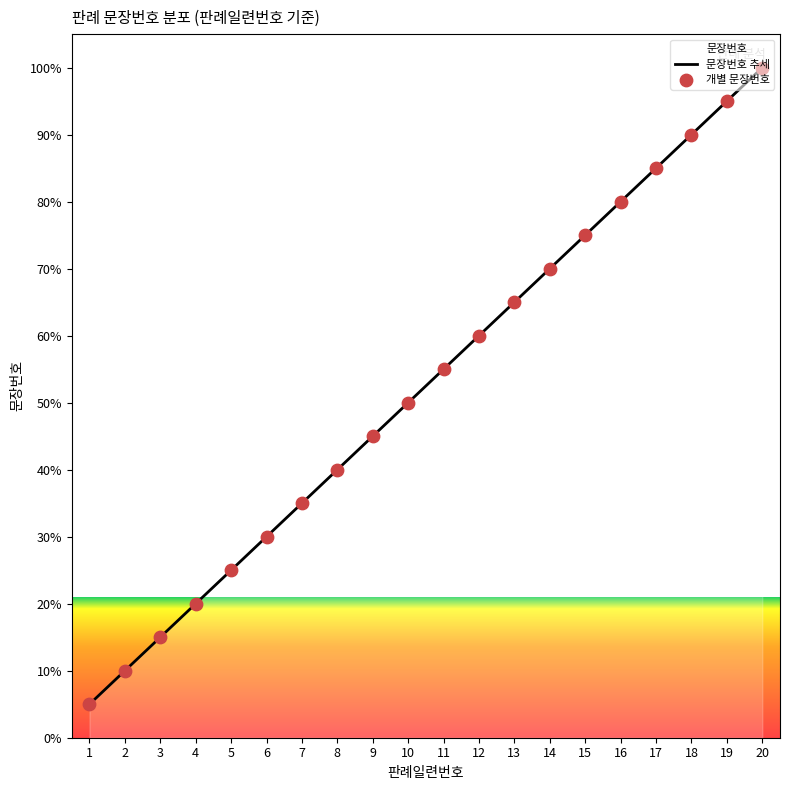

What is the change in value from 7 to 13?

+30.0